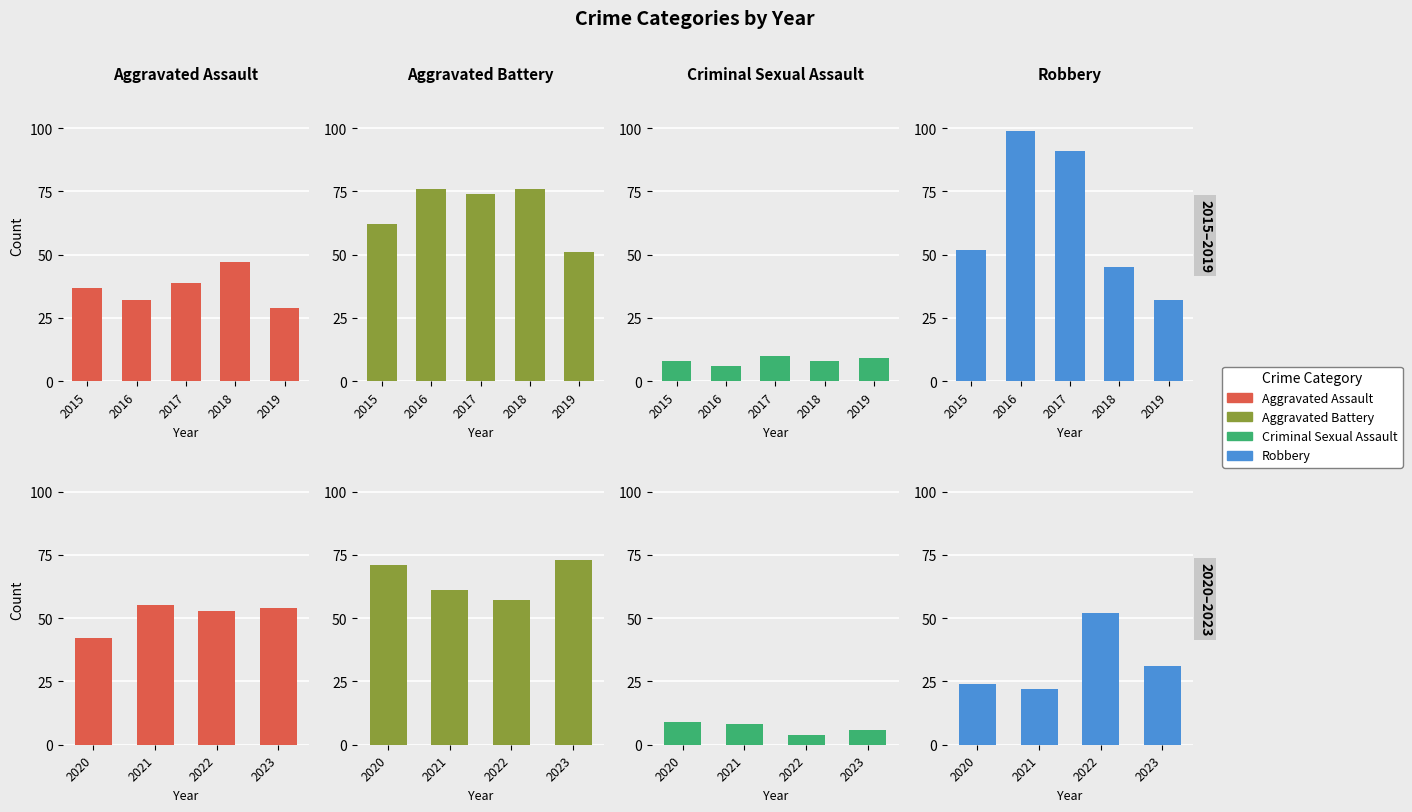

Rank the series at 2018 from highest to lowest value.

Aggravated Battery, Aggravated Assault, Robbery, Criminal Sexual Assault